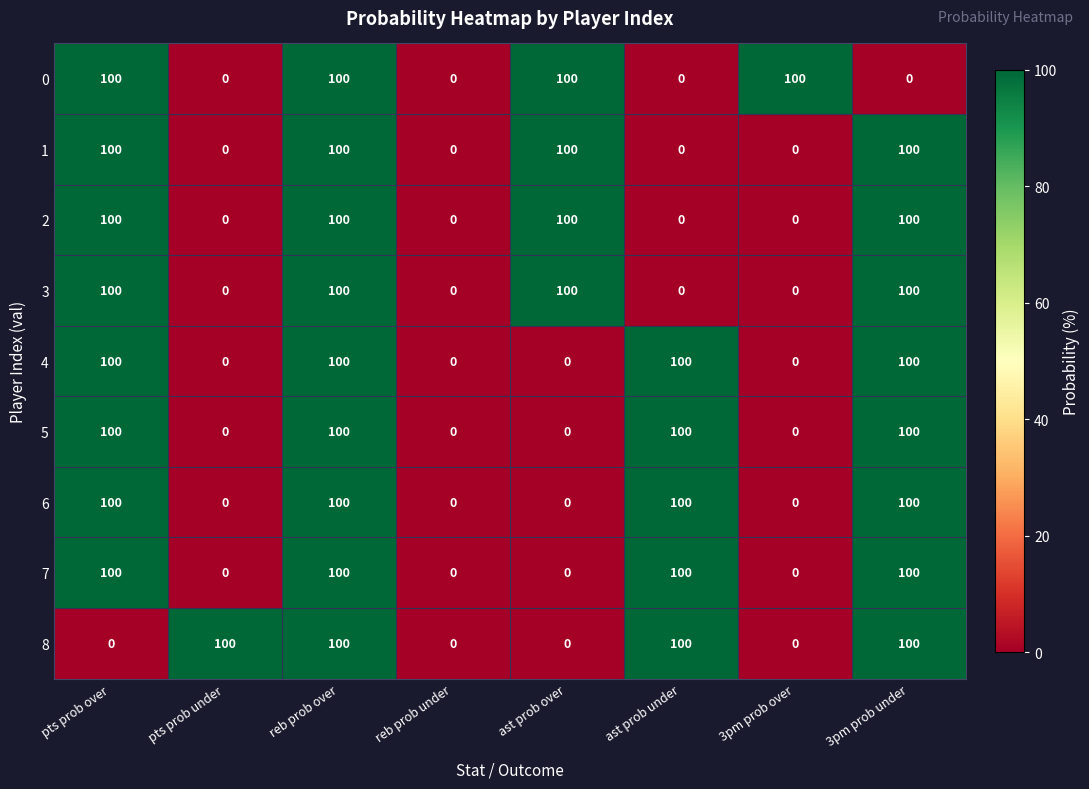

True or false: 4 has a value of 58 at ast prob over.

False